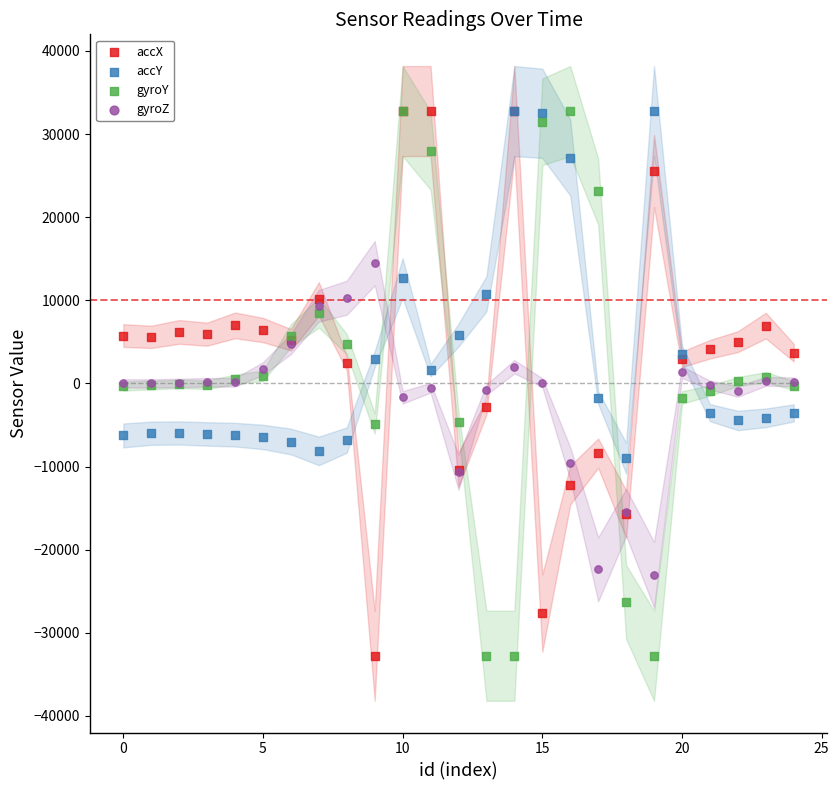

What are all the series names shown in the legend?

accX, accY, gyroY, gyroZ